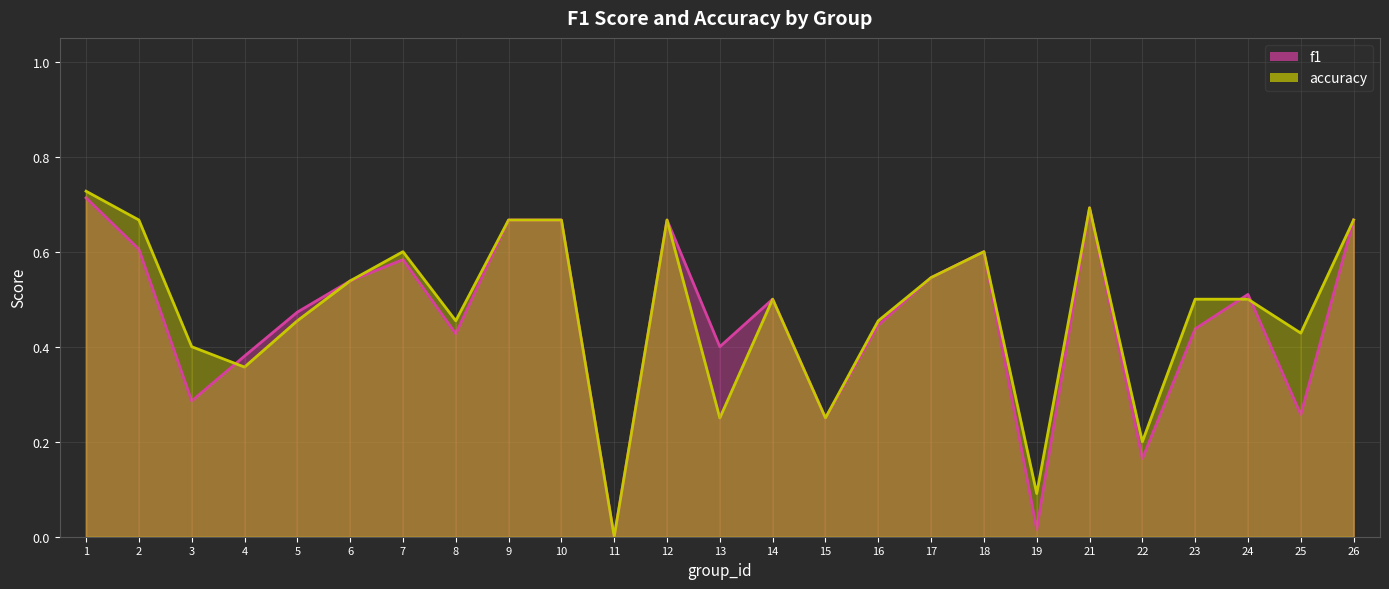

Which has a higher value, 6 or 11?

6